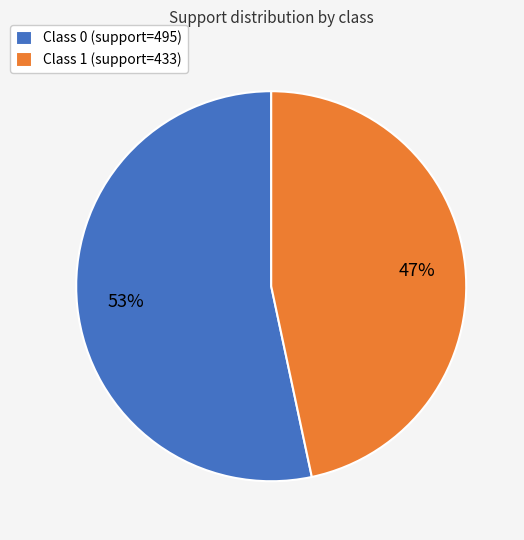

Rank the categories by value from lowest to highest.

Class 1 (support=433), Class 0 (support=495)